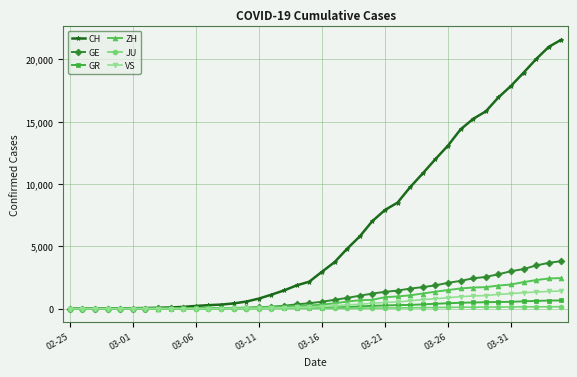

How many data points in GE are less than 556?

20